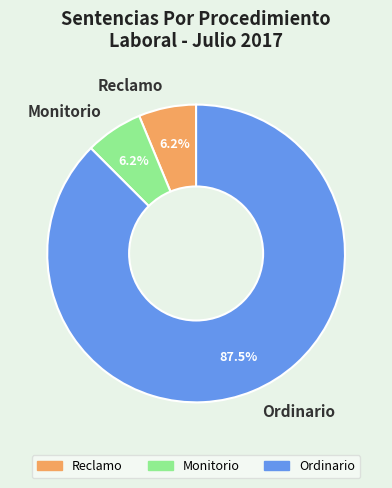

Approximately how many times larger is the value at Monitorio compared to Ordinario?

0.1